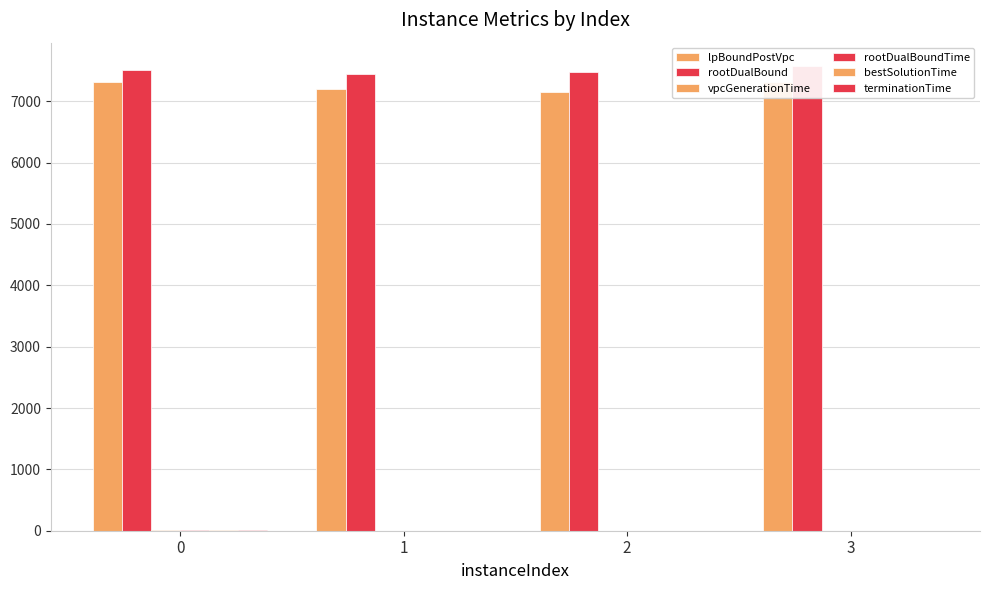

At which label is vpcGenerationTime closest to 3?

2